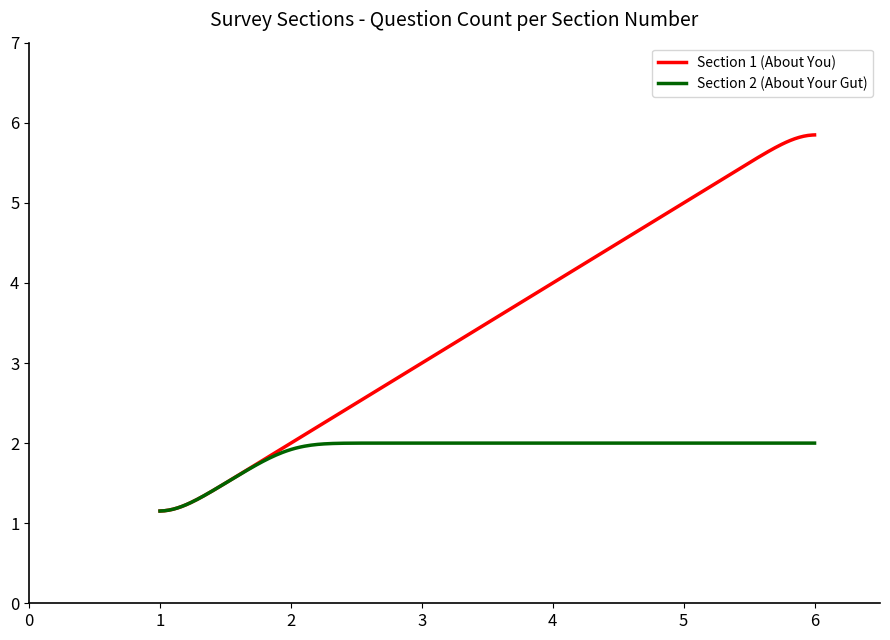

What is the maximum value shown in the chart?

5.8